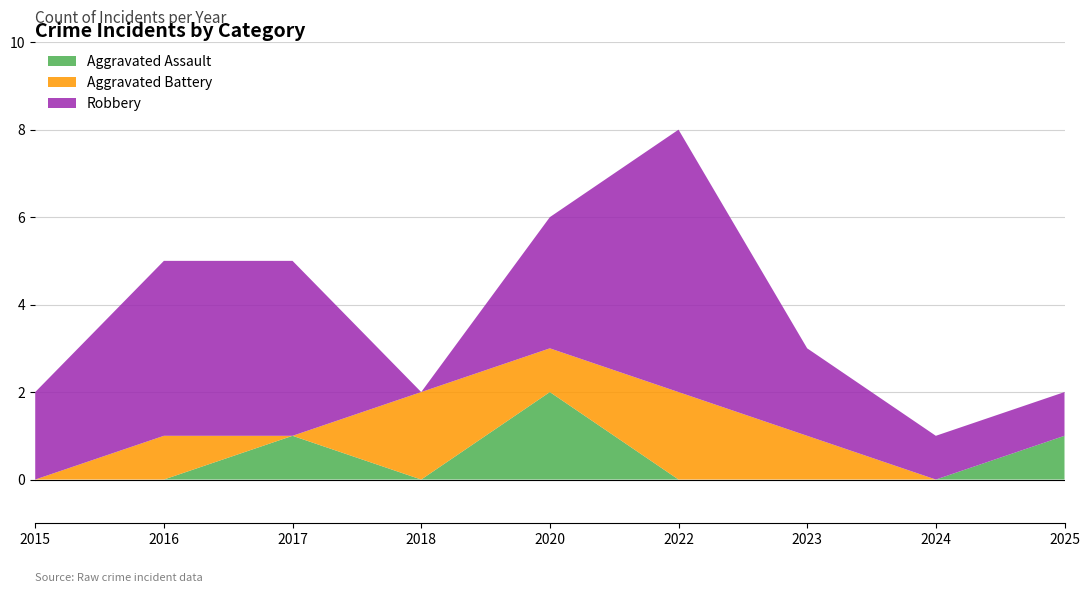

Reading right to left, transcribe all the data shown in this chart.

Aggravated Assault: 2025=1	2024=0	2023=0	2022=0	2020=2	2018=0	2017=1	2016=0	2015=0
Aggravated Battery: 2025=0	2024=0	2023=1	2022=2	2020=1	2018=2	2017=0	2016=1	2015=0
Robbery: 2025=1	2024=1	2023=2	2022=6	2020=3	2018=0	2017=4	2016=4	2015=2